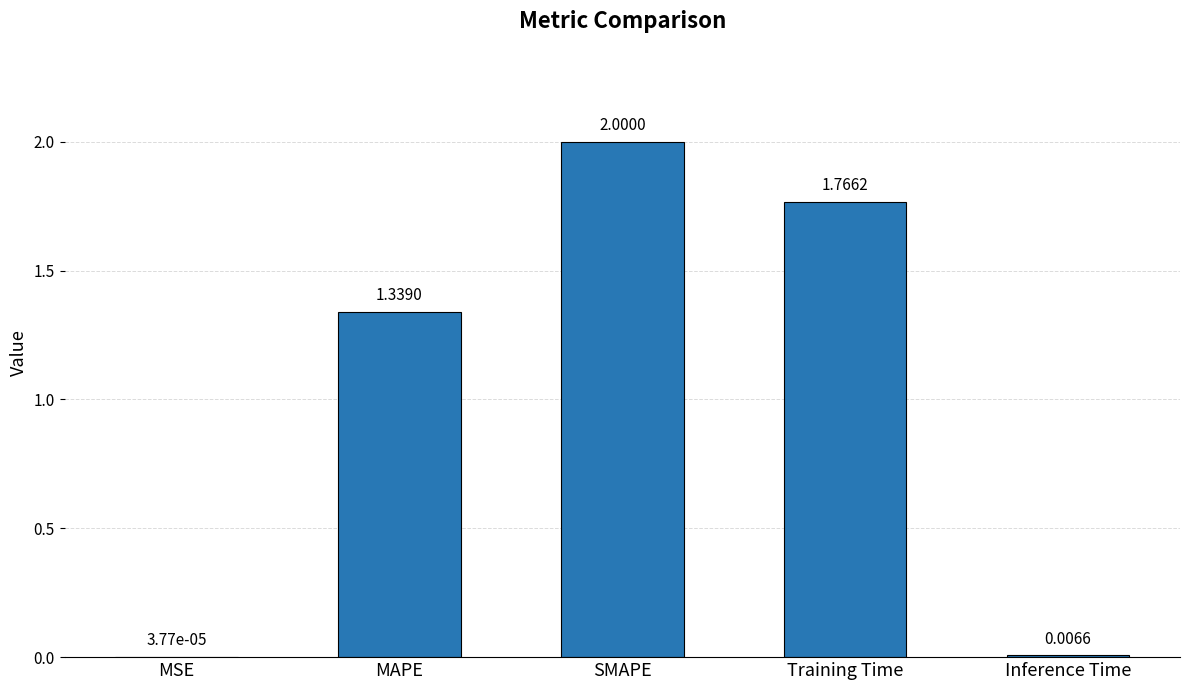

At which label does the data first exceed 1?

MAPE